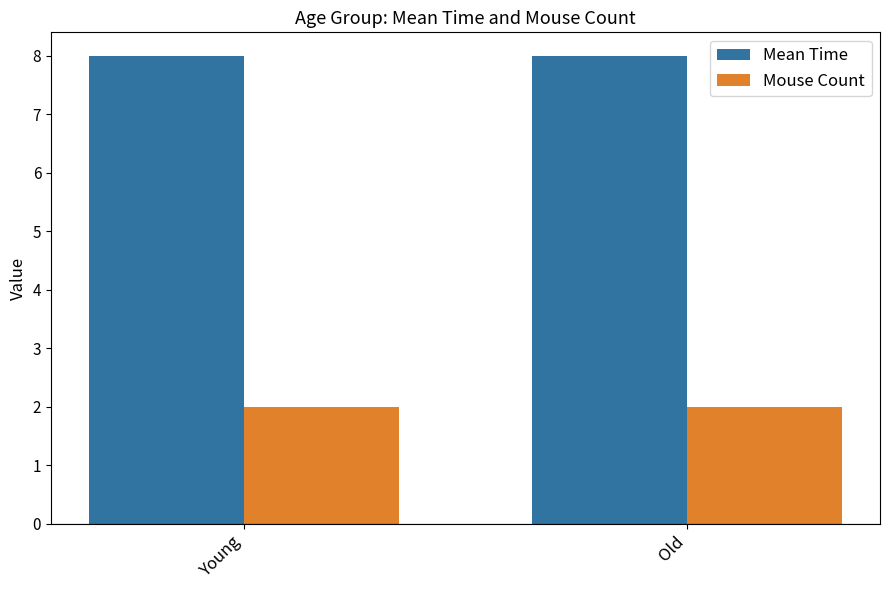

Is it true that Mean Time equals 8 at Old?

True